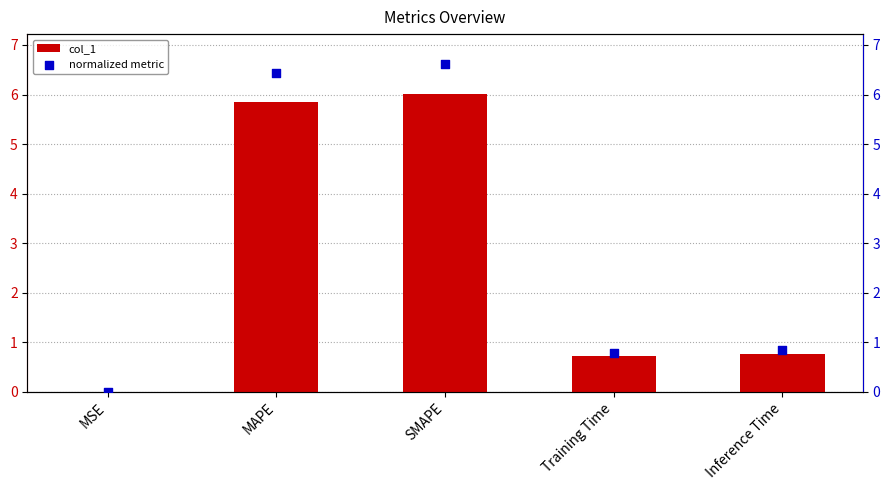

Is the value of normalized metric at MAPE greater than the value of col_1 at Training Time?

Yes